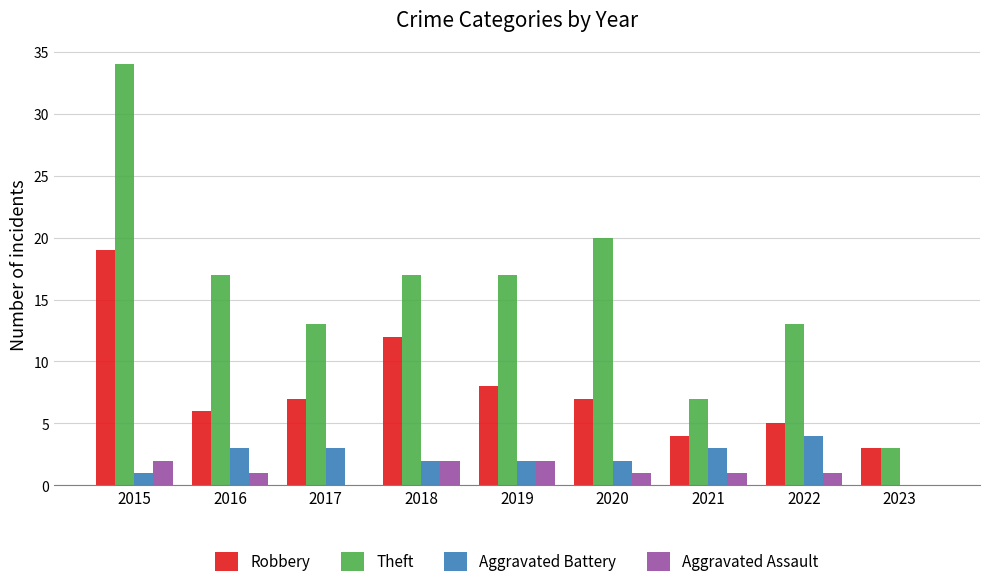

What is the sum of all Aggravated Battery values?

20